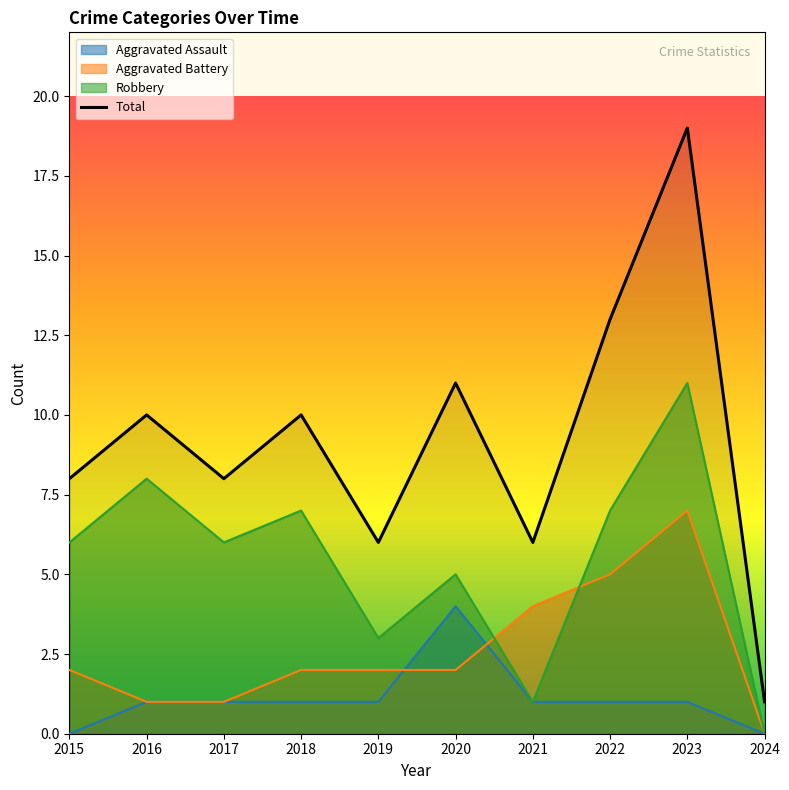

Where is the data nearest to the value 10?

2016